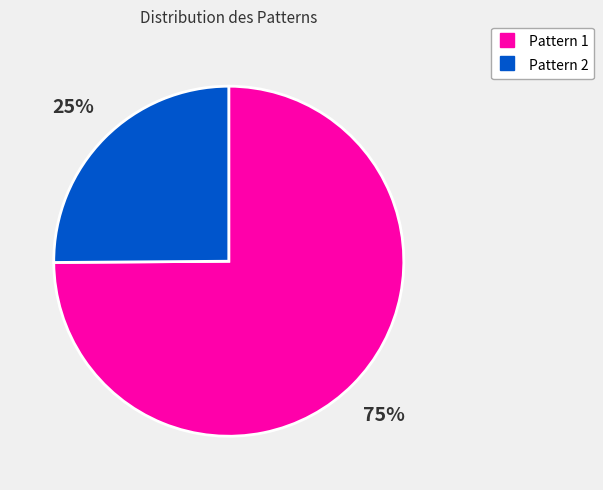

Is there a majority slice in this chart?

Yes